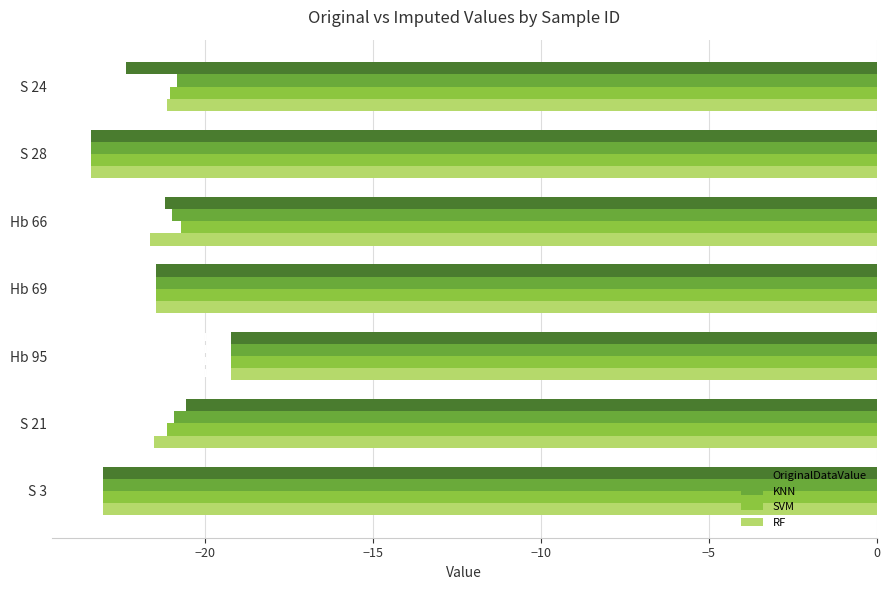

Which series changed the most between S 24 and Hb 66?

OriginalDataValue